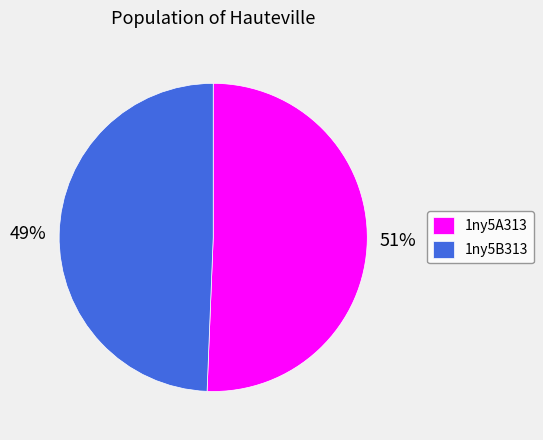

True or false: 1ny5A313 accounts for 51% of the total.

True